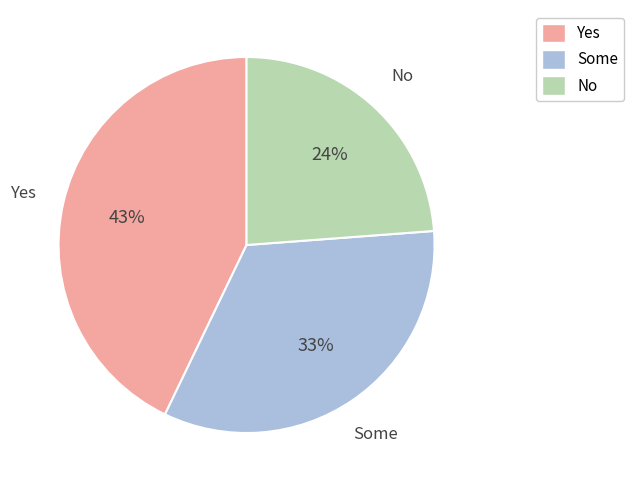

To the nearest percent, what is the difference between the largest and smallest slice percentages?

19%